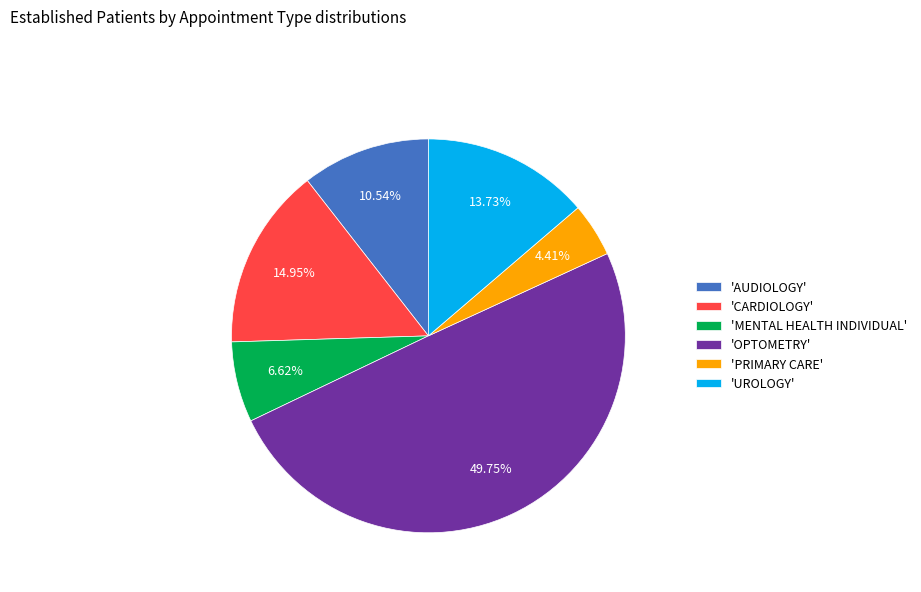

How many slices are in this pie chart?

6